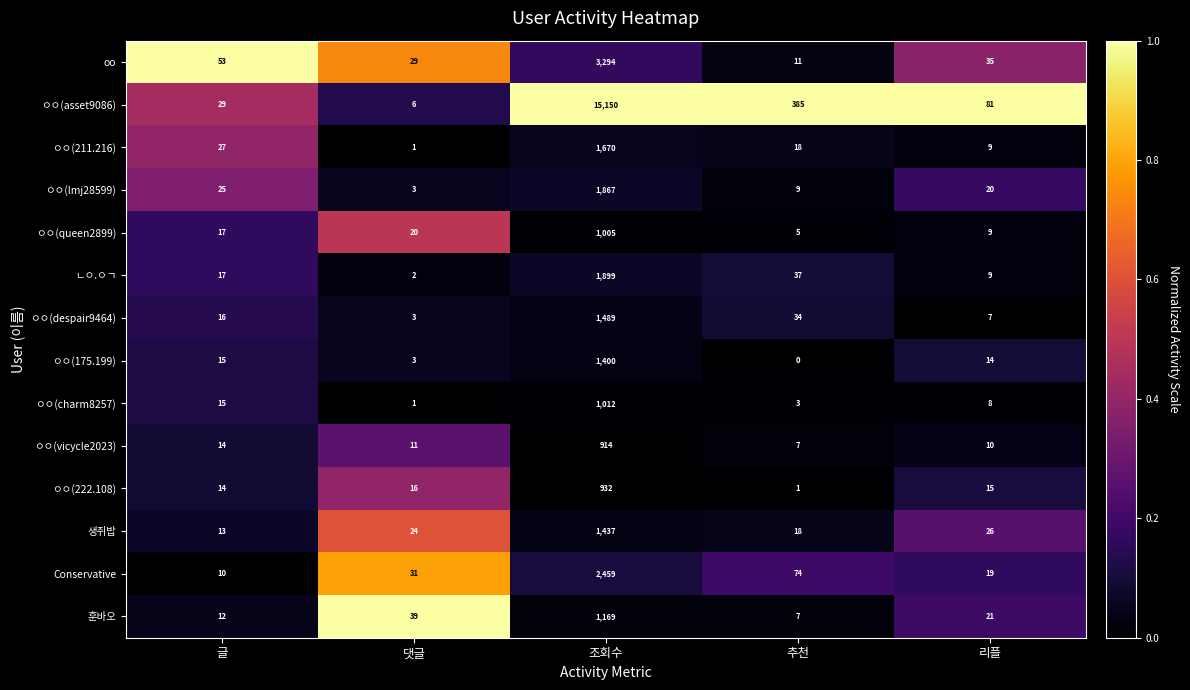

What is the difference between the maximum and minimum values in the ㅇㅇ(despair9464) series?

1486